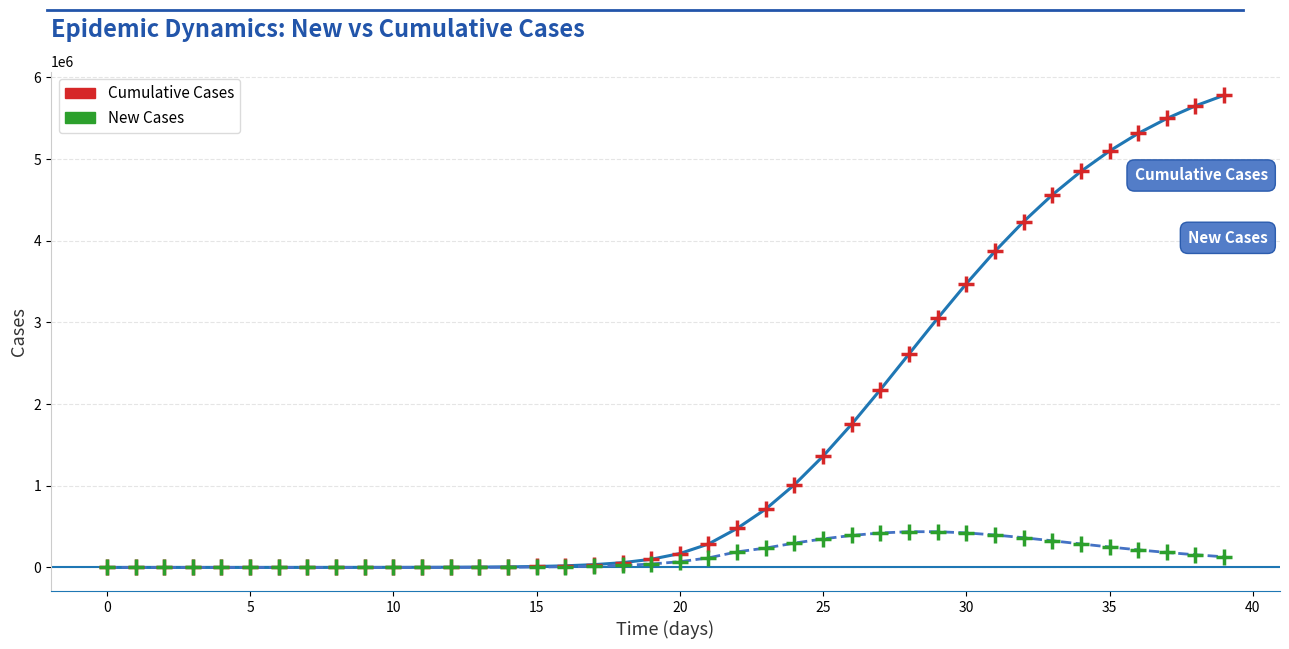

Which series reaches the maximum Y coordinate?

Cumulative Cases